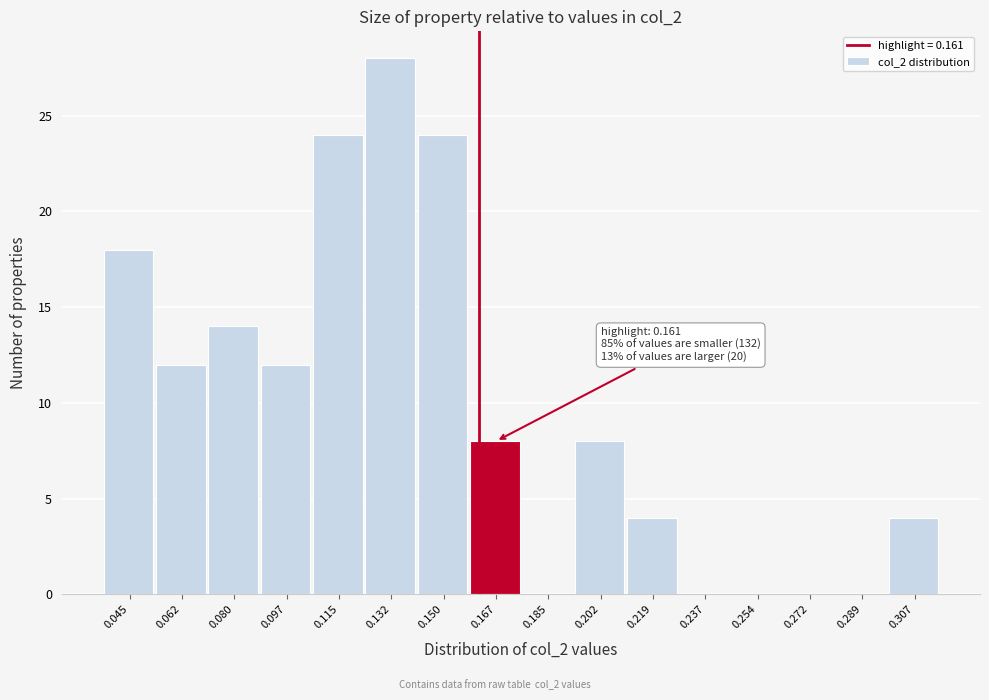

Which range on the x-axis has the tallest bar?

0.124 to 0.140